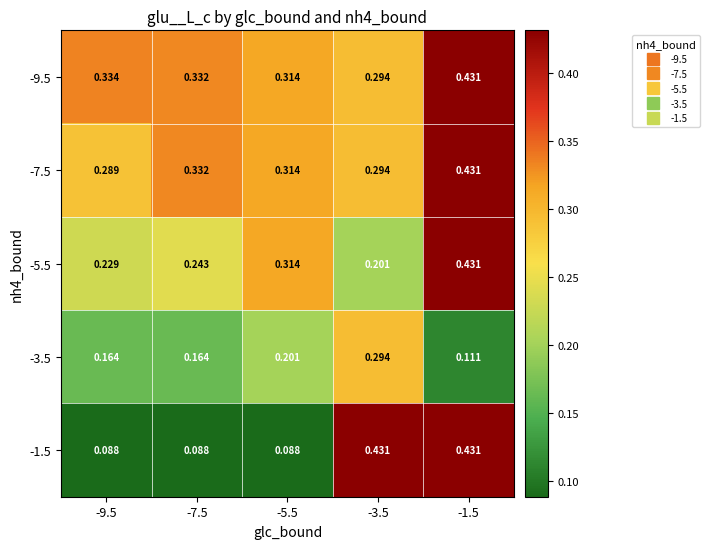

Is the value of -9.5 at -7.5 greater than the value of -1.5 at -7.5?

Yes